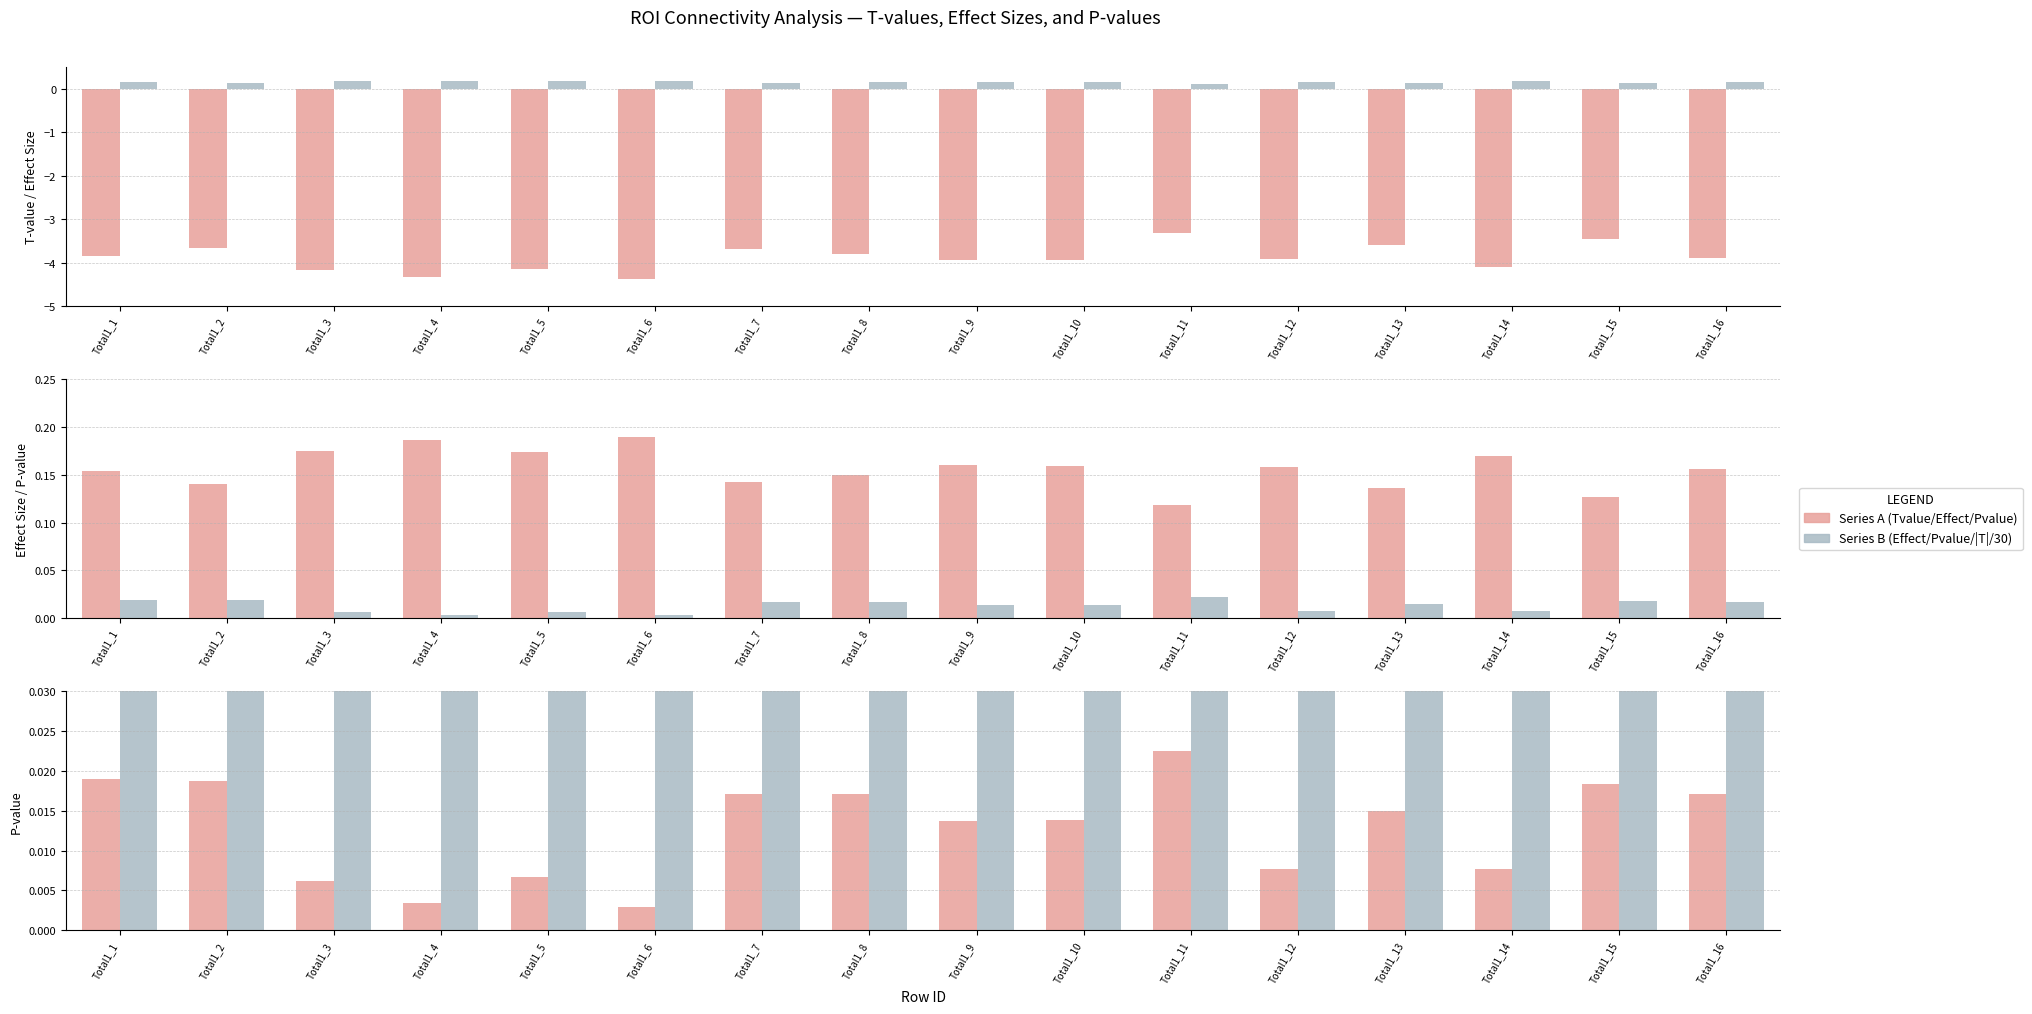

Reading left to right, extract all data points from this chart.

Tvalue: -3.9	-3.7	-4.2	-4.3	-4.1	-4.4	-3.7	-3.8	-3.9	-3.9	-3.3	-3.9	-3.6	-4.1	-3.5	-3.9
Effect Size: 0.2	0.1	0.2	0.2	0.2	0.2	0.1	0.1	0.2	0.2	0.1	0.2	0.1	0.2	0.1	0.2
P-value: 0.0	0.0	0.0	0.0	0.0	0.0	0.0	0.0	0.0	0.0	0.0	0.0	0.0	0.0	0.0	0.0
|T|/30: 0.1	0.1	0.1	0.1	0.1	0.1	0.1	0.1	0.1	0.1	0.1	0.1	0.1	0.1	0.1	0.1